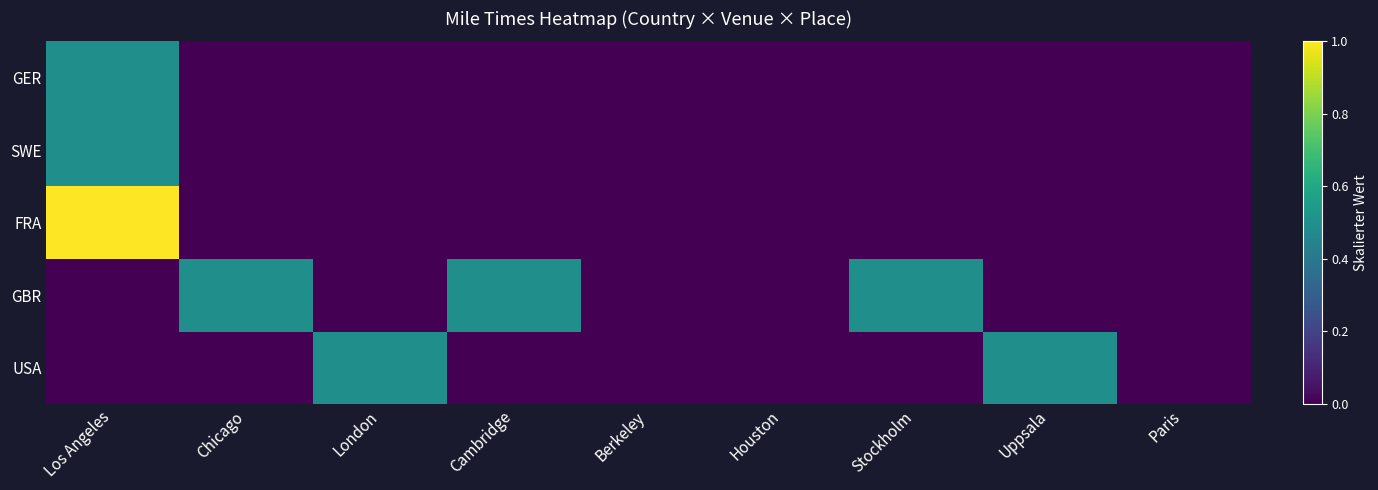

Which category has the highest value across all series?

Los Angeles